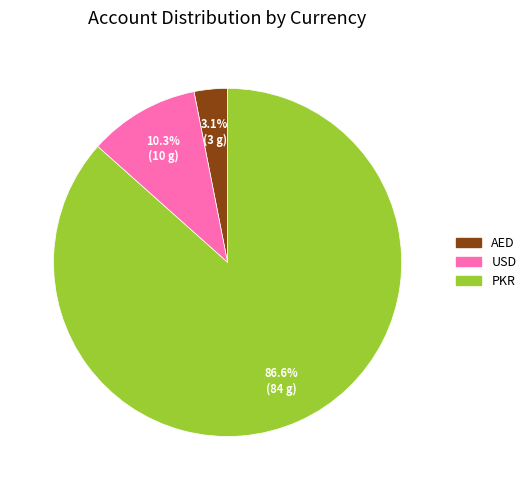

Between PKR and USD, which is larger?

PKR